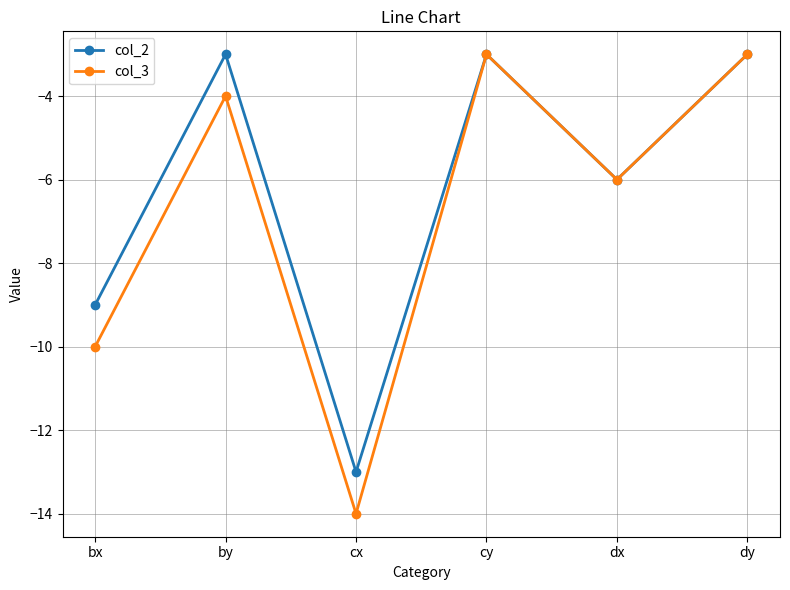

Between cx and dx, which series saw the biggest shift?

col_3